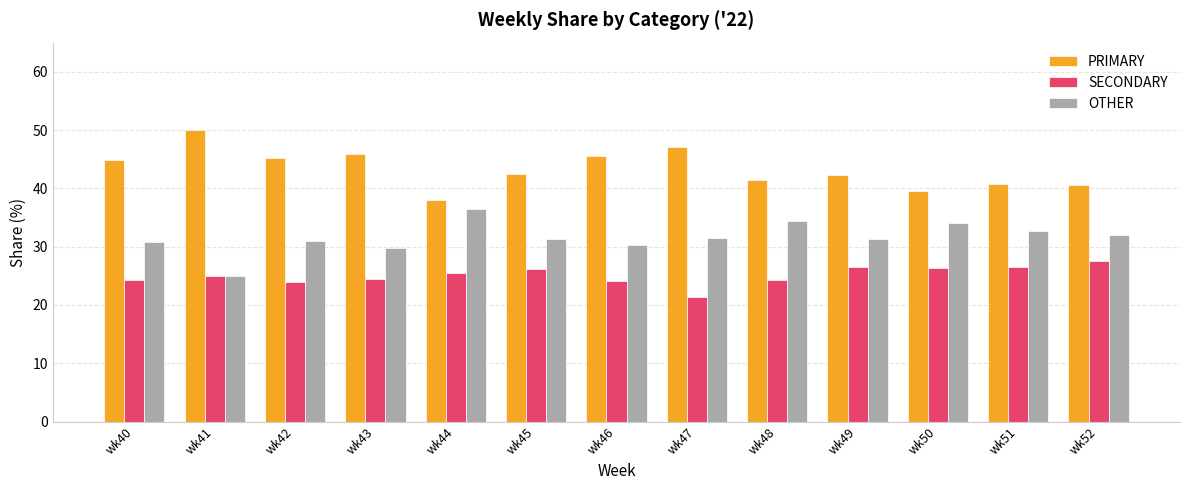

What is the value of the SECONDARY bar at the 8th from the left?

21.4